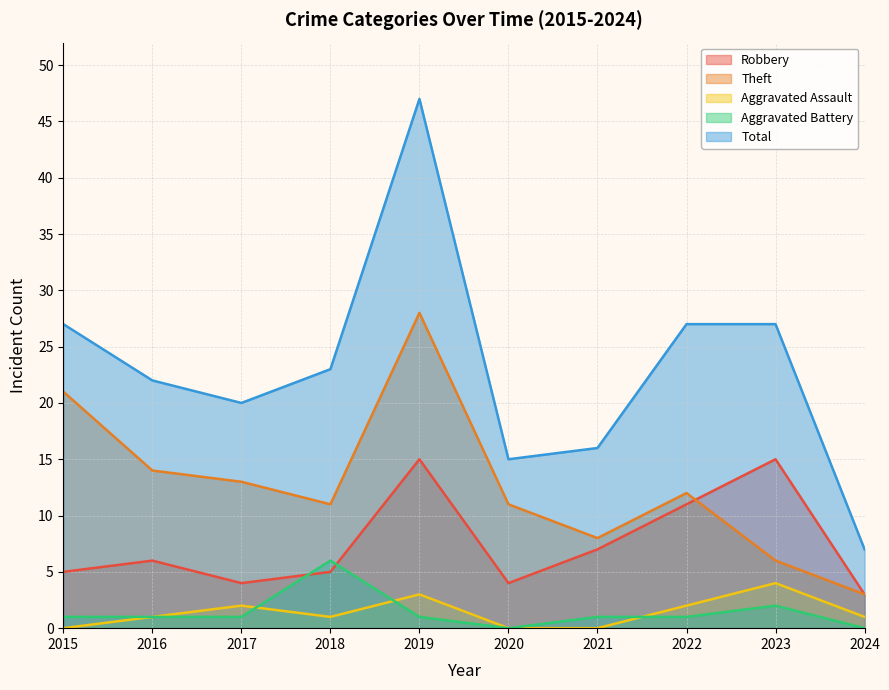

What is the value of the Robbery point at the 3rd from the left?

4